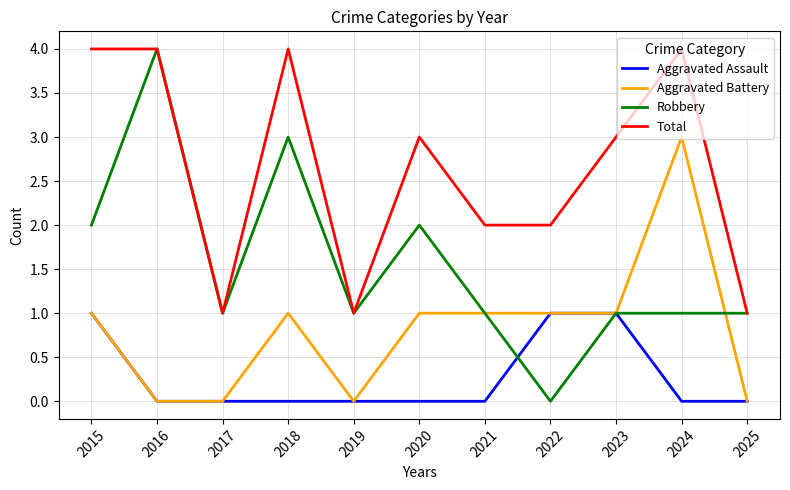

Reading left to right, list all the values displayed in this chart.

Aggravated Assault: 2015=1	2016=0	2017=0	2018=0	2019=0	2020=0	2021=0	2022=1	2023=1	2024=0	2025=0
Aggravated Battery: 2015=1	2016=0	2017=0	2018=1	2019=0	2020=1	2021=1	2022=1	2023=1	2024=3	2025=0
Robbery: 2015=2	2016=4	2017=1	2018=3	2019=1	2020=2	2021=1	2022=0	2023=1	2024=1	2025=1
Total: 2015=4	2016=4	2017=1	2018=4	2019=1	2020=3	2021=2	2022=2	2023=3	2024=4	2025=1